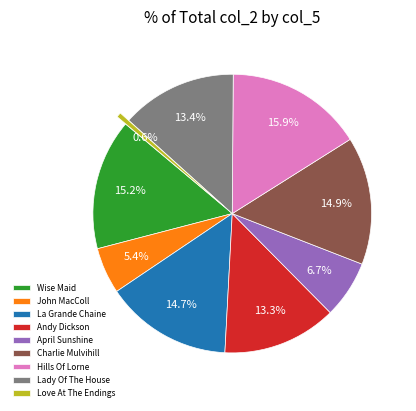

Is the sum of Lady Of The House and La Grande Chaine greater than half?

No